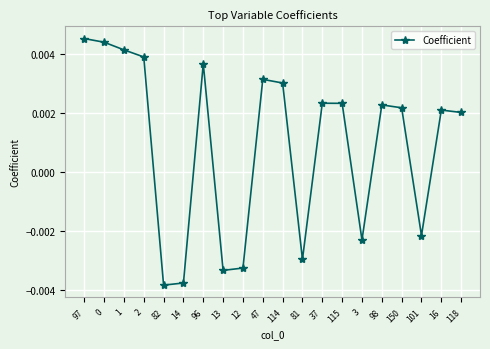

What is the label of the 8th point from the right?

37